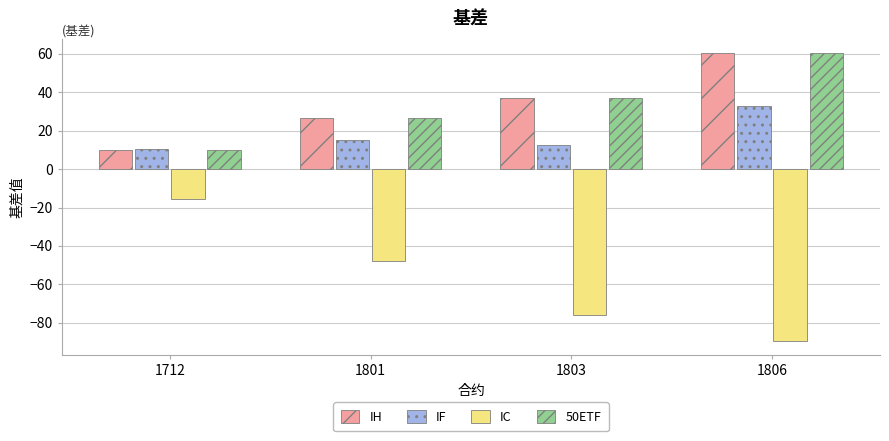

Is the value of IH at 1712 greater than the value of IC at 1806?

Yes